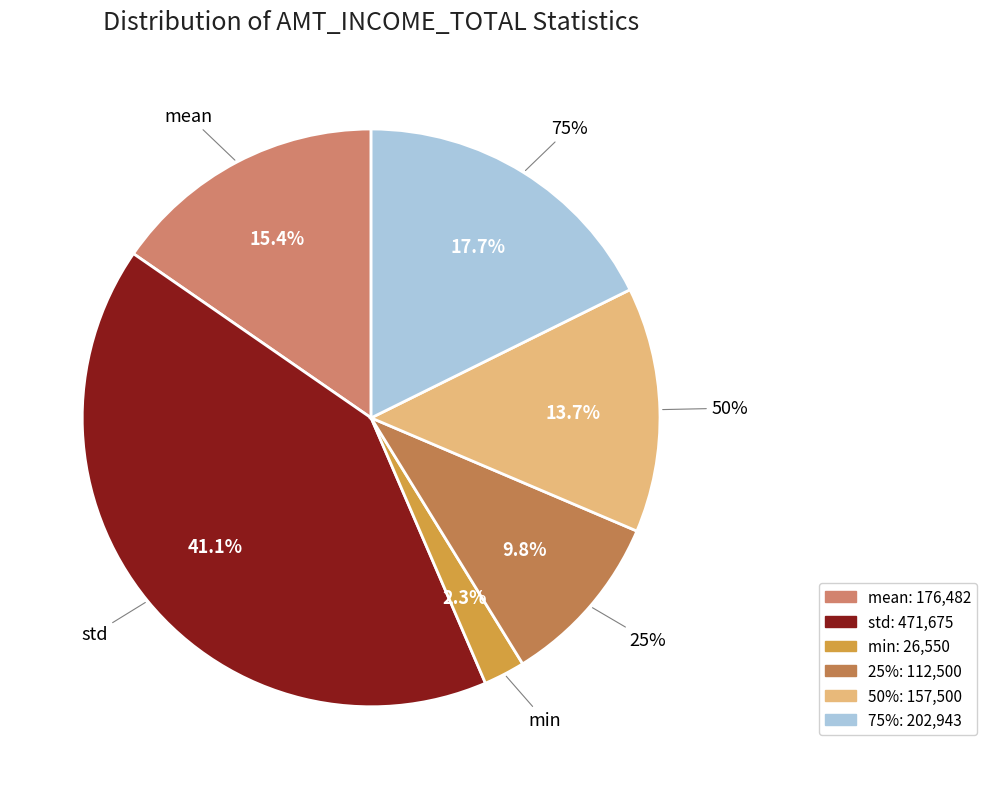

True or false: 50% accounts for 12% of the total.

False